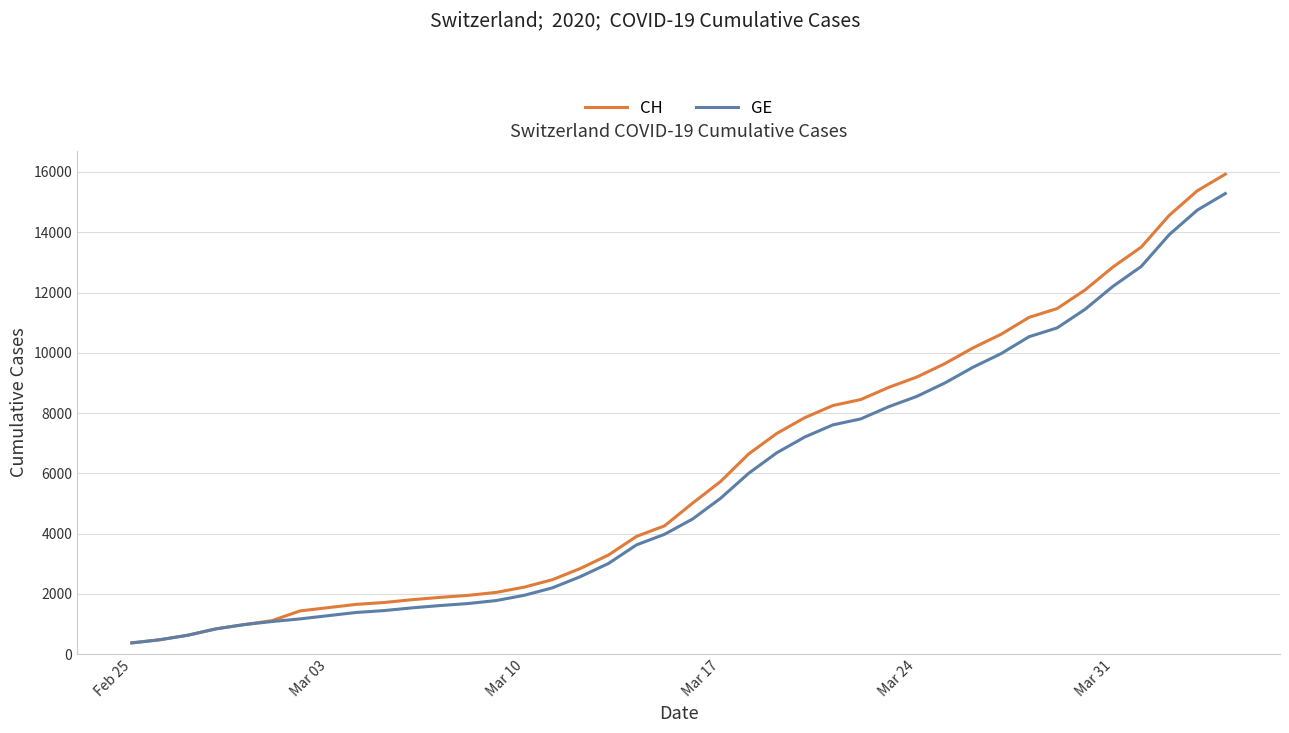

Which series has the widest spread of values?

CH